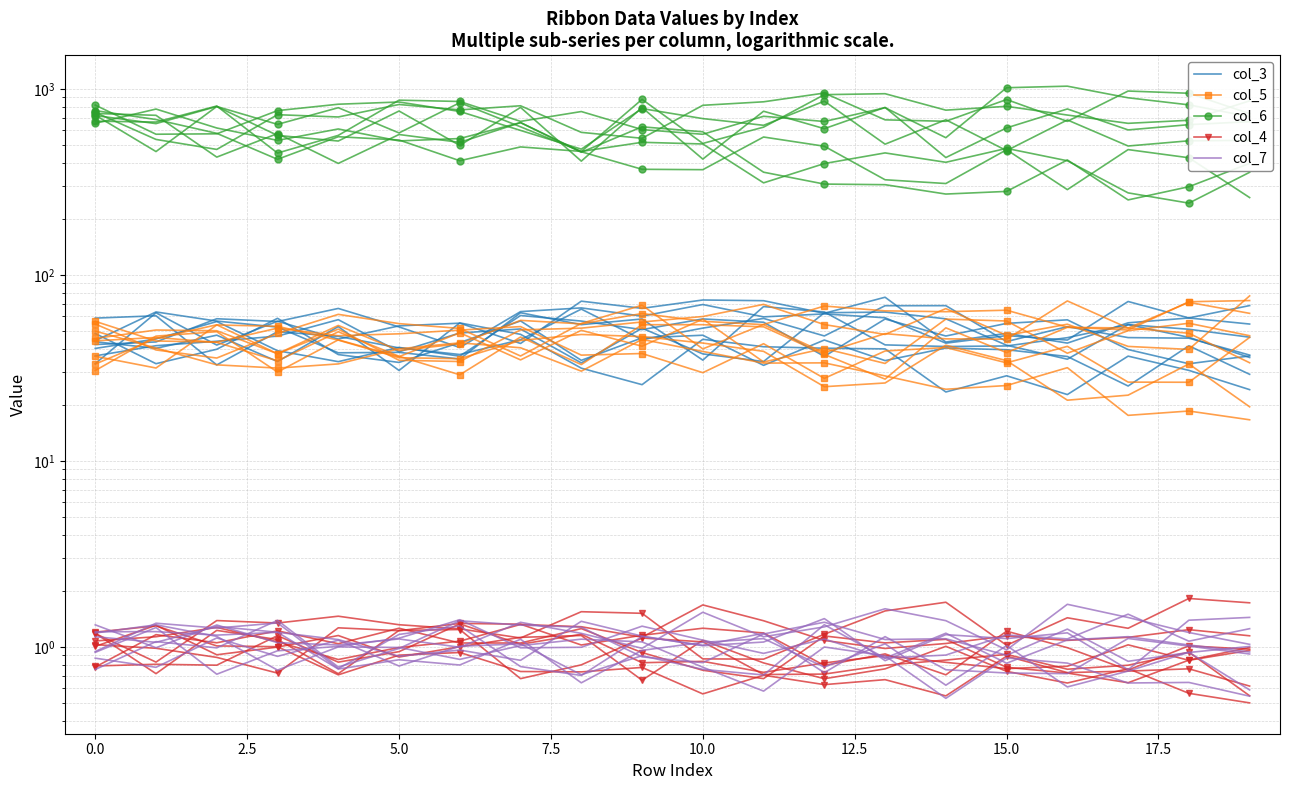

What are all the series names shown in the legend?

col_3, col_5, col_6, col_4, col_7